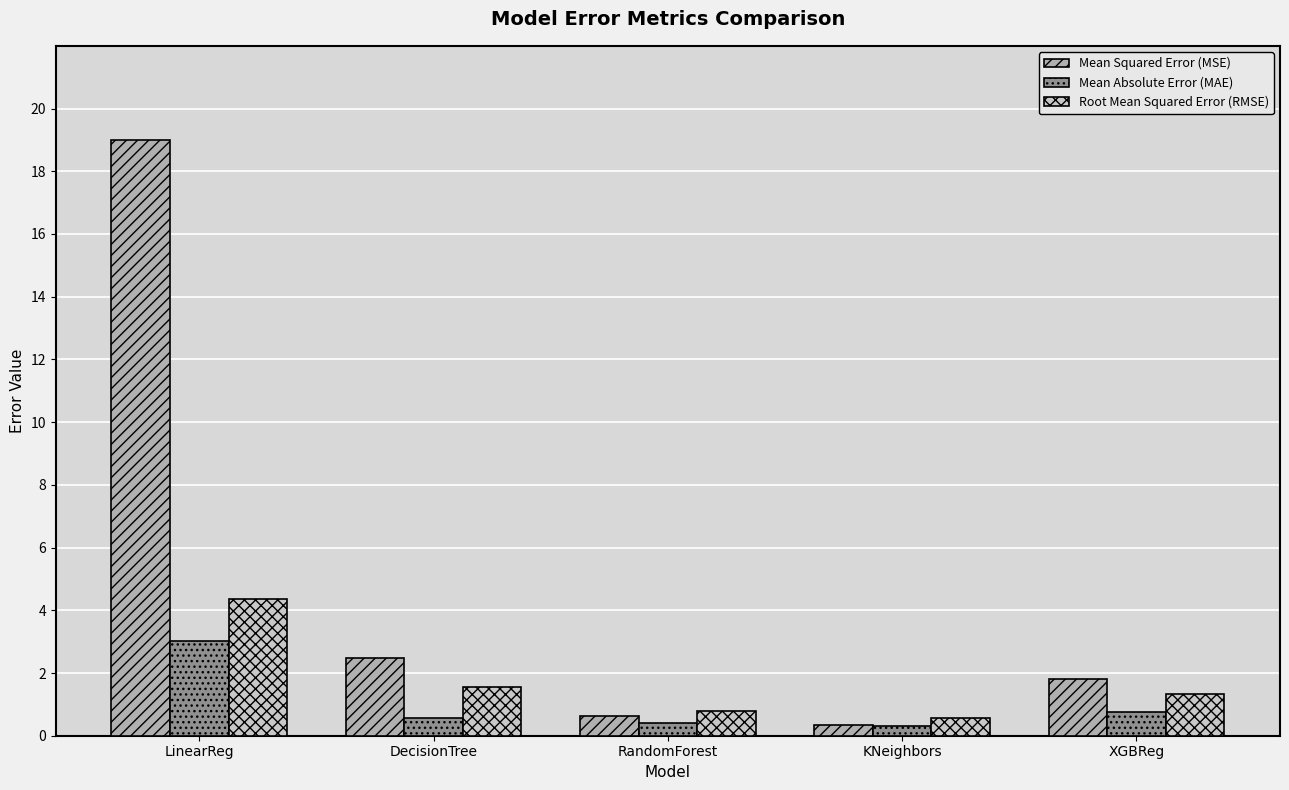

What is the maximum value for Mean Squared Error (MSE)?

19.0